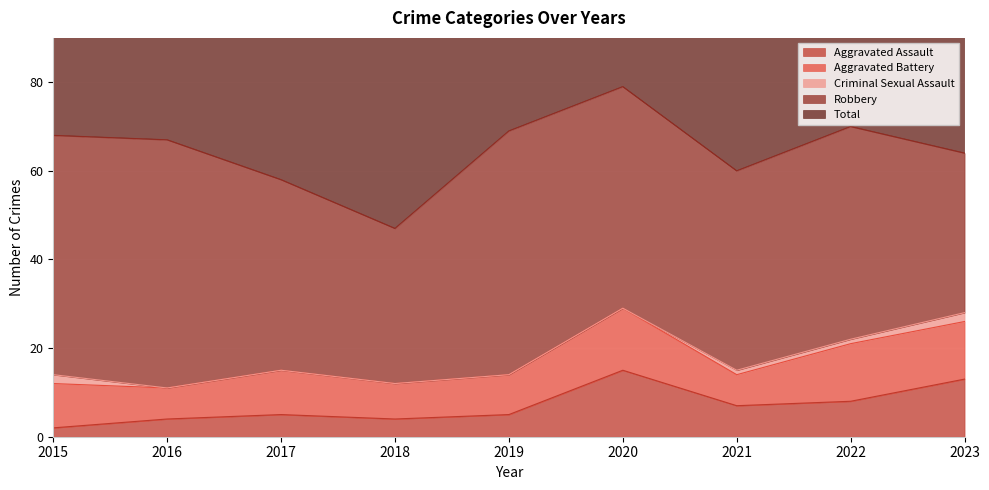

True or false: Criminal Sexual Assault and Total cross at least once.

False